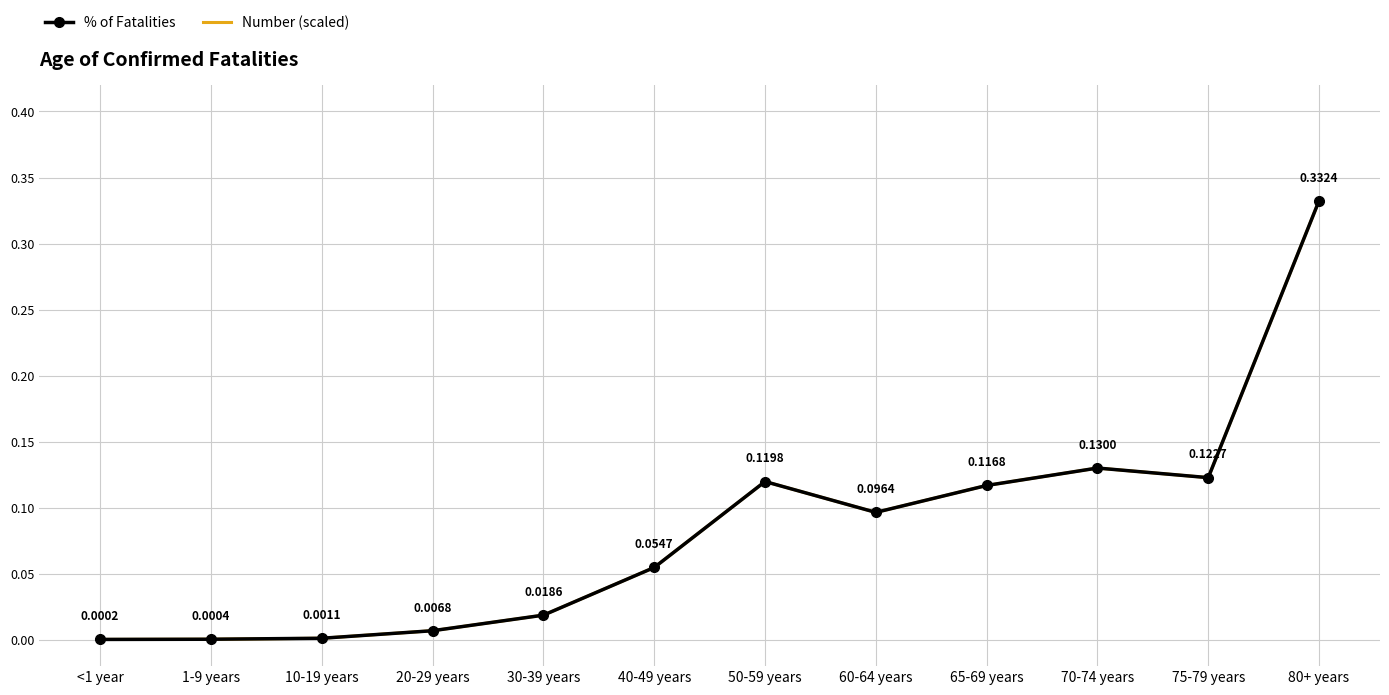

True or false: % of Fatalities and Number (scaled) cross at least once.

False